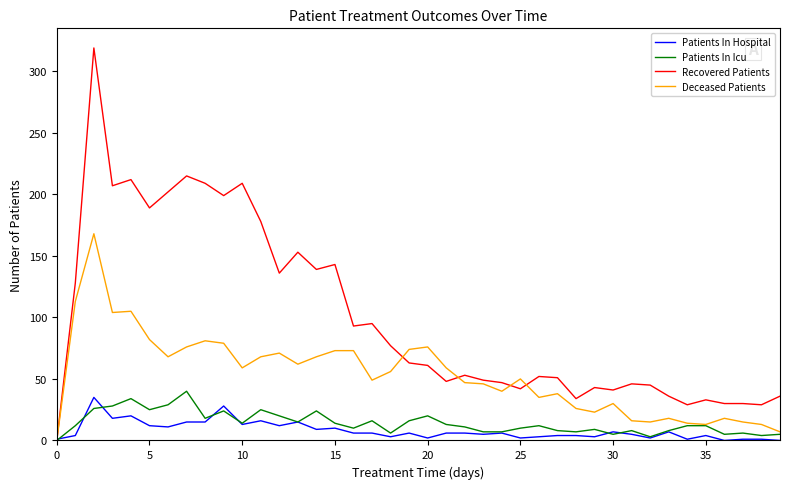

Which series has the widest spread of values?

Recovered Patients